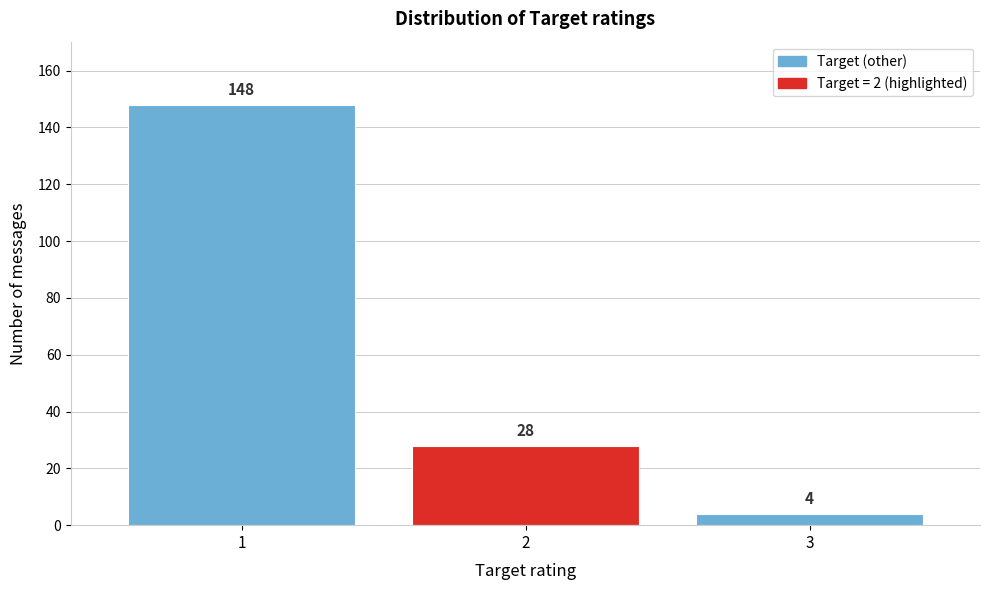

Reading left to right, list all the values displayed in this chart.

1=148	2=28	3=4